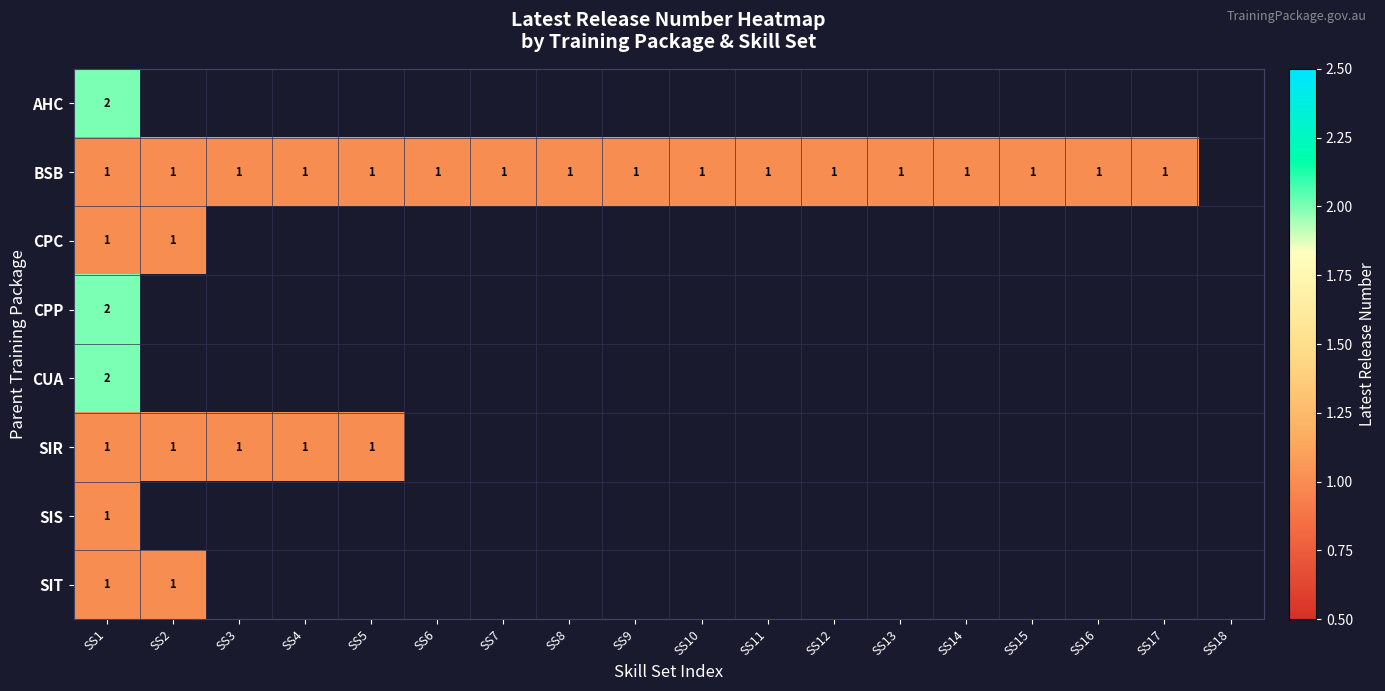

The value of SIS at SS1 is 1. True or false?

True